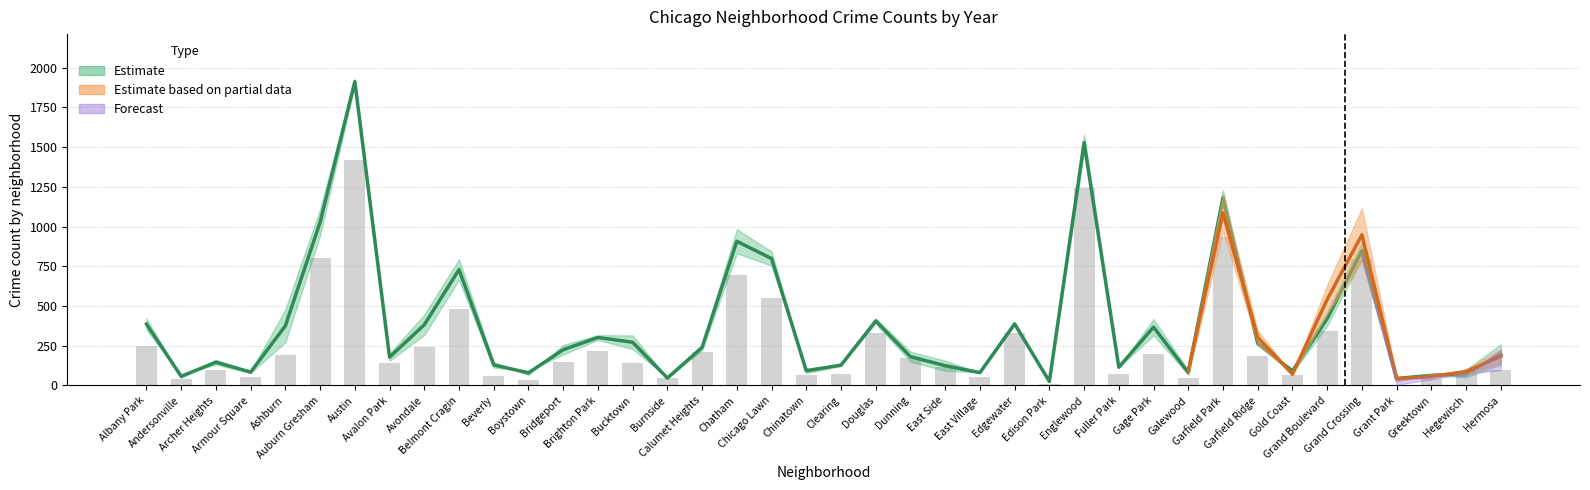

Reading right to left, what are all the values shown in this chart?

2015: Hermosa=226	Hegewisch=59	Greektown=61	Grant Park=29	Grand Crossing=818	Grand Boulevard=393	Gold Coast=79	Garfield Ridge=234	Garfield Park=1016	Galewood=78	Gage Park=337	Fuller Park=120	Englewood=1705	Edison Park=20	Edgewater=298	East Village=91	East Side=146	Dunning=189	Douglas=338	Clearing=125	Chinatown=100	Chicago Lawn=819	Chatham=817	Calumet Heights=214	Burnside=54	Bucktown=288	Brighton Park=384	Bridgeport=225	Boystown=53	Beverly=196	Belmont Cragin=678	Avondale=421	Avalon Park=175	Austin=1674	Auburn Gresham=1017	Ashburn=332	Armour Square=101	Archer Heights=177	Andersonville=45	Albany Park=425
2017: Hermosa=259	Hegewisch=100	Greektown=61	Grant Park=50	Grand Crossing=899	Grand Boulevard=468	Gold Coast=100	Garfield Ridge=261	Garfield Park=1230	Galewood=95	Gage Park=418	Fuller Park=116	Englewood=1580	Edison Park=27	Edgewater=379	East Village=80	East Side=156	Dunning=213	Douglas=422	Clearing=123	Chinatown=78	Chicago Lawn=843	Chatham=983	Calumet Heights=257	Burnside=45	Bucktown=315	Brighton Park=317	Bridgeport=255	Boystown=66	Beverly=147	Belmont Cragin=794	Avondale=446	Avalon Park=201	Austin=1930	Auburn Gresham=1109	Ashburn=479	Armour Square=89	Archer Heights=162	Andersonville=48	Albany Park=422
2019: Hermosa=131	Hegewisch=52	Greektown=66	Grant Park=38	Grand Crossing=797	Grand Boulevard=375	Gold Coast=81	Garfield Ridge=267	Garfield Park=1133	Galewood=68	Gage Park=316	Fuller Park=114	Englewood=1476	Edison Park=24	Edgewater=396	East Village=82	East Side=93	Dunning=150	Douglas=390	Clearing=133	Chinatown=107	Chicago Lawn=754	Chatham=831	Calumet Heights=222	Burnside=49	Bucktown=229	Brighton Park=287	Bridgeport=195	Boystown=93	Beverly=112	Belmont Cragin=664	Avondale=318	Avalon Park=155	Austin=1893	Auburn Gresham=944	Ashburn=272	Armour Square=79	Archer Heights=131	Andersonville=67	Albany Park=350
2021: Hermosa=96	Hegewisch=76	Greektown=39	Grant Park=4	Grand Crossing=793	Grand Boulevard=340	Gold Coast=68	Garfield Ridge=186	Garfield Park=931	Galewood=44	Gage Park=197	Fuller Park=73	Englewood=1242	Edison Park=12	Edgewater=330	East Village=52	East Side=116	Dunning=173	Douglas=328	Clearing=74	Chinatown=69	Chicago Lawn=548	Chatham=692	Calumet Heights=208	Burnside=44	Bucktown=140	Brighton Park=216	Bridgeport=146	Boystown=35	Beverly=62	Belmont Cragin=480	Avondale=245	Avalon Park=142	Austin=1418	Auburn Gresham=803	Ashburn=194	Armour Square=53	Archer Heights=95	Andersonville=43	Albany Park=249
2022: Hermosa=142	Hegewisch=72	Greektown=73	Grant Park=28	Grand Crossing=782	Grand Boulevard=451	Gold Coast=73	Garfield Ridge=259	Garfield Park=971	Galewood=68	Gage Park=309	Fuller Park=113	Englewood=1345	Edison Park=39	Edgewater=400	East Village=78	East Side=124	Dunning=152	Douglas=399	Clearing=139	Chinatown=137	Chicago Lawn=753	Chatham=804	Calumet Heights=214	Burnside=36	Bucktown=203	Brighton Park=336	Bridgeport=227	Boystown=76	Beverly=115	Belmont Cragin=559	Avondale=283	Avalon Park=160	Austin=1495	Auburn Gresham=940	Ashburn=246	Armour Square=72	Archer Heights=163	Andersonville=40	Albany Park=293
2023: Hermosa=227	Hegewisch=103	Greektown=40	Grant Park=57	Grand Crossing=1114	Grand Boulevard=632	Gold Coast=69	Garfield Ridge=345	Garfield Park=1200	Galewood=115	Gage Park=333	Fuller Park=112	Englewood=1619	Edison Park=29	Edgewater=545	East Village=98	East Side=178	Dunning=241	Douglas=605	Clearing=190	Chinatown=103	Chicago Lawn=756	Chatham=1073	Calumet Heights=305	Burnside=65	Bucktown=288	Brighton Park=415	Bridgeport=237	Boystown=75	Beverly=157	Belmont Cragin=760	Avondale=377	Avalon Park=223	Austin=1922	Auburn Gresham=1147	Ashburn=414	Armour Square=107	Archer Heights=183	Andersonville=79	Albany Park=383